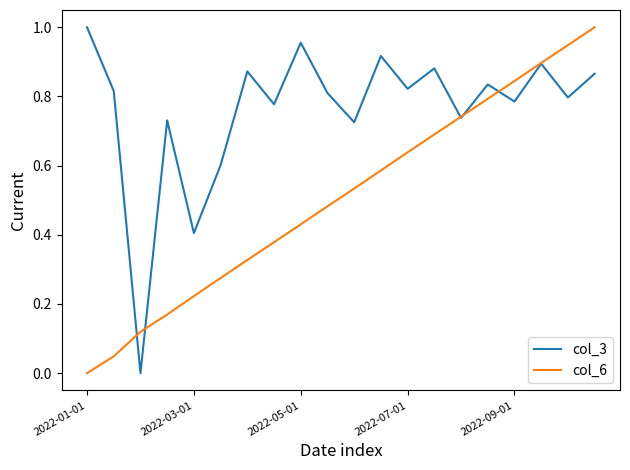

Rank the series by their average value, from lowest to highest.

col_6, col_3